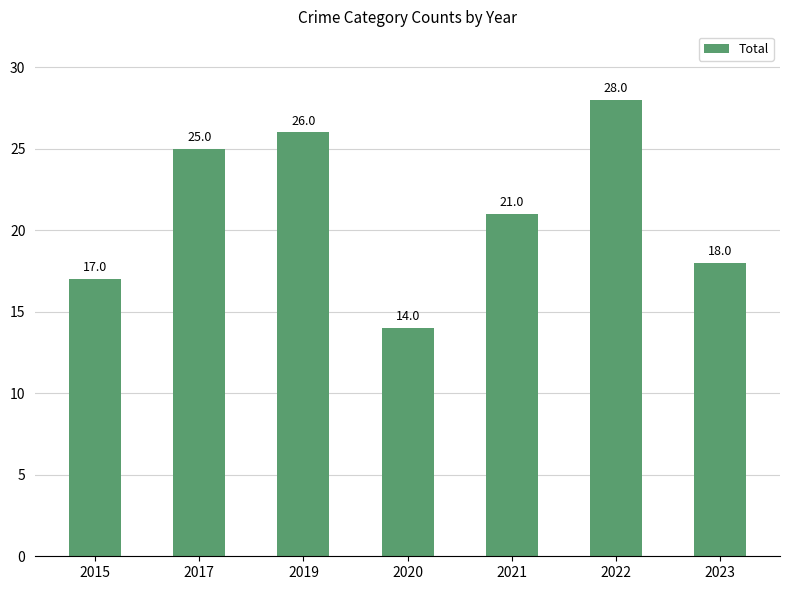

At which label does the data first exceed 21?

2017